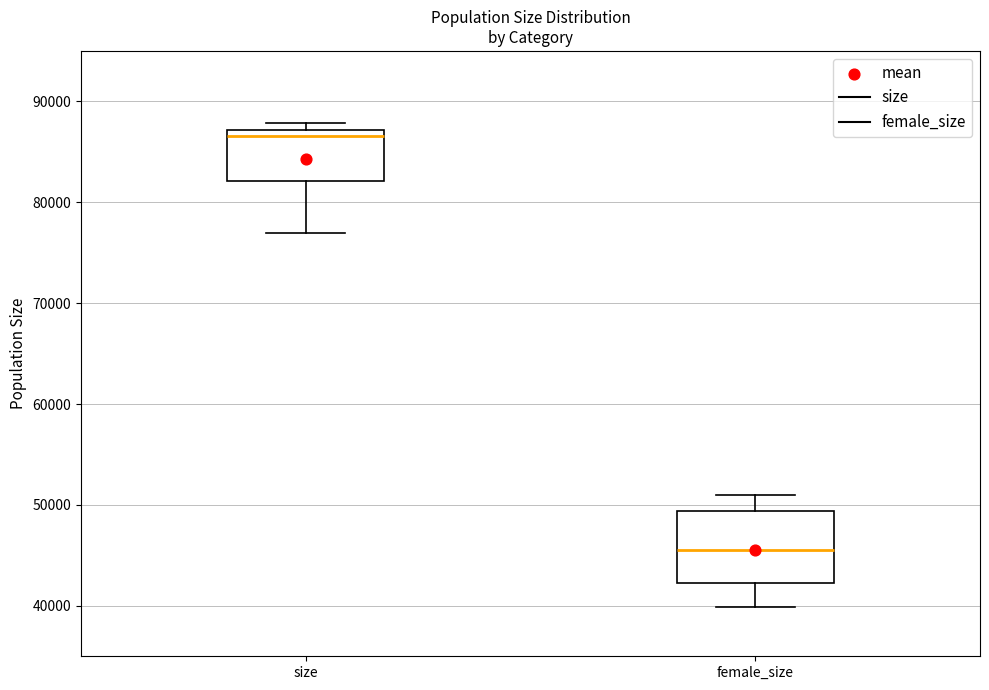

Reading left to right, read every box against the y-axis: the position of its median line, the range the box covers, and the ends of its whiskers. The values are not printed on the chart, so give them approximately, as read against the axis.

size: median 87000 (just below the box's upper edge), box 82000 to 87000, whiskers 77000 to 88000
female_size: median 46000, box 42000 to 49000, whiskers 40000 to 51000